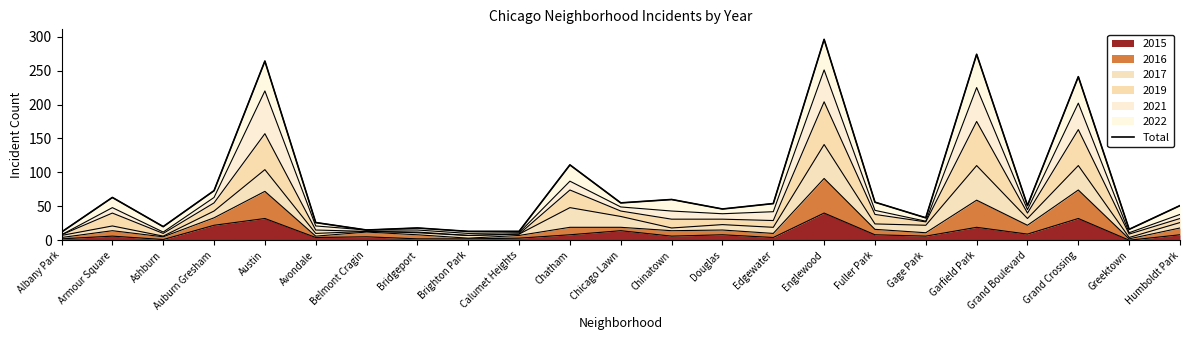

What is the difference between the values at Douglas and Bridgeport?

28